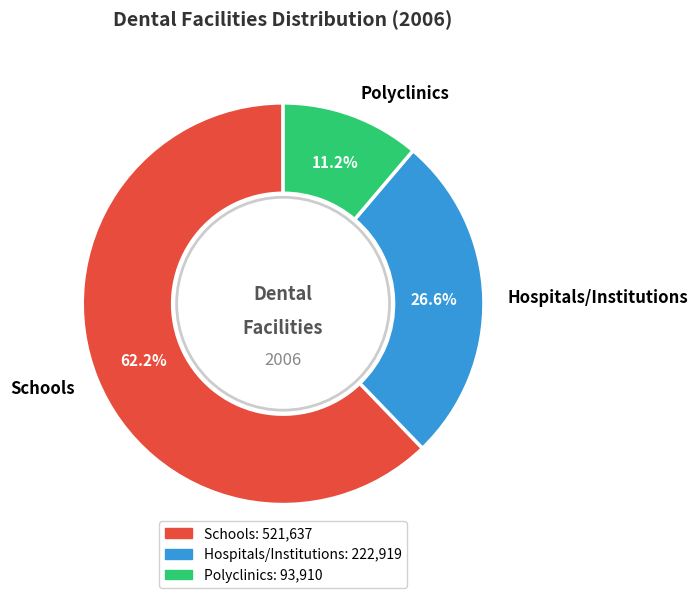

How many slices are in this pie chart?

3